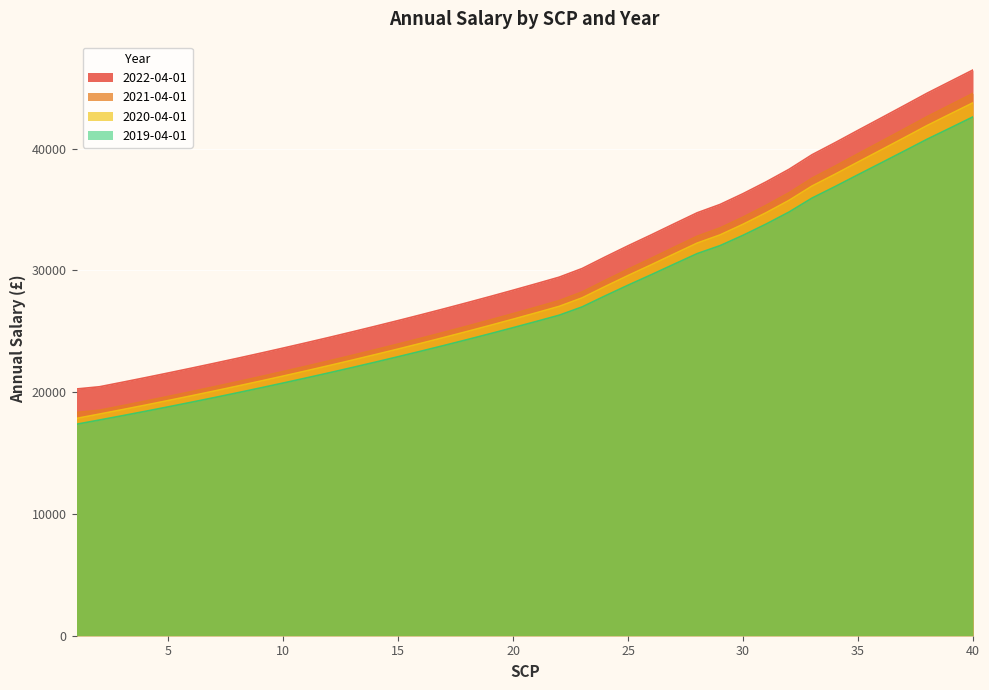

List the labels in order of 2022-04-01 value, largest first.

40, 39, 38, 37, 36, 35, 34, 33, 32, 31, 30, 29, 28, 27, 26, 25, 24, 23, 22, 21, 20, 19, 18, 17, 16, 15, 14, 13, 12, 11, 10, 9, 8, 7, 6, 5, 4, 3, 2, 1